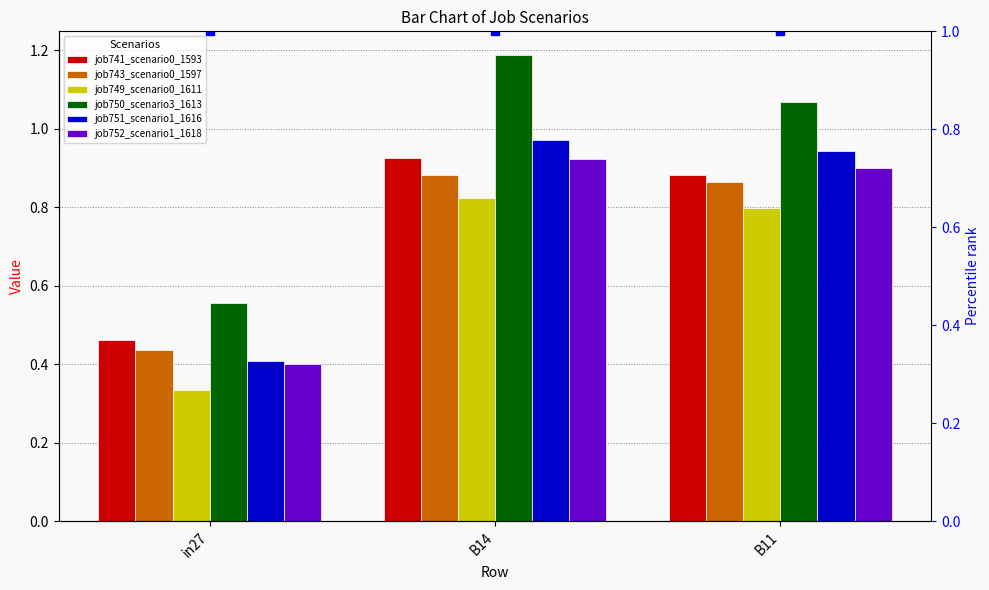

What is the difference between the job743_scenario0_1597 values at in27 and B14?

0.4